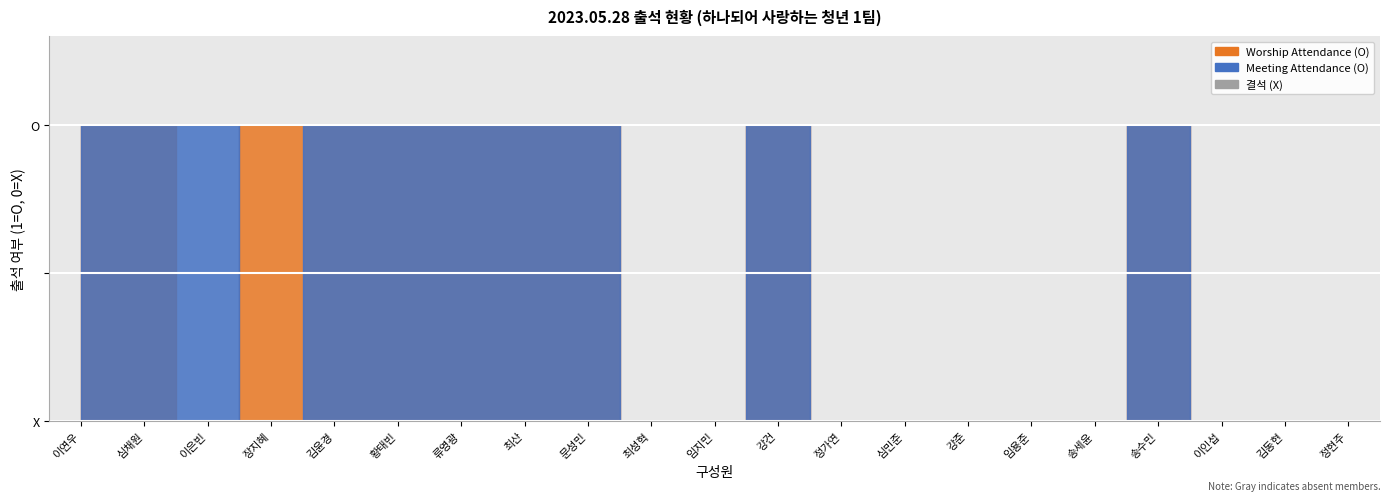

What is the label of the 16th point from the right?

황태빈